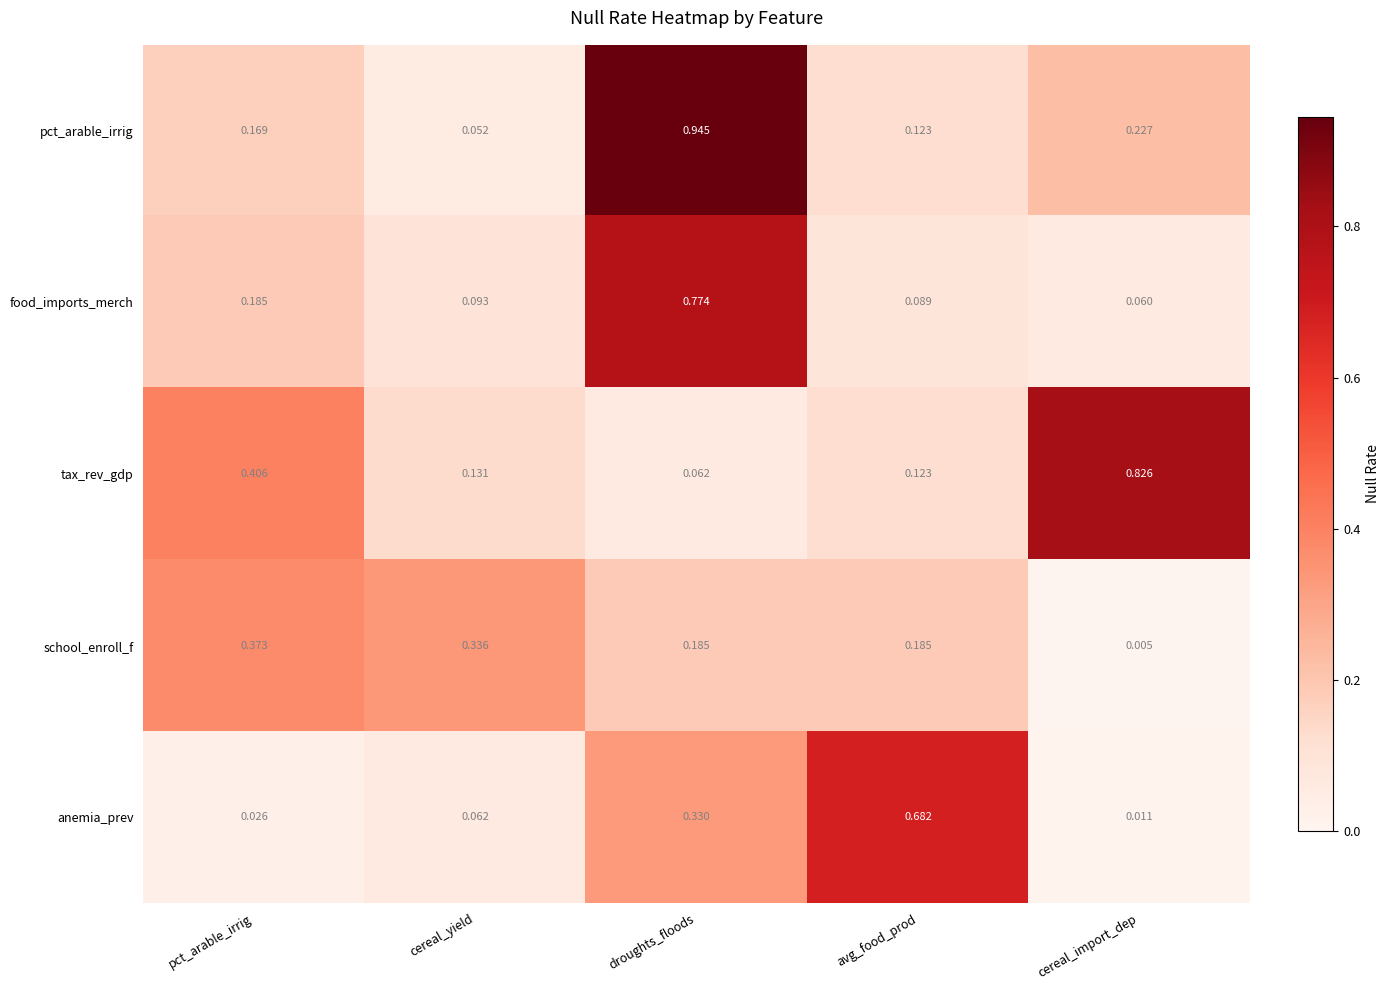

Which series has the largest total across all categories?

tax_rev_gdp